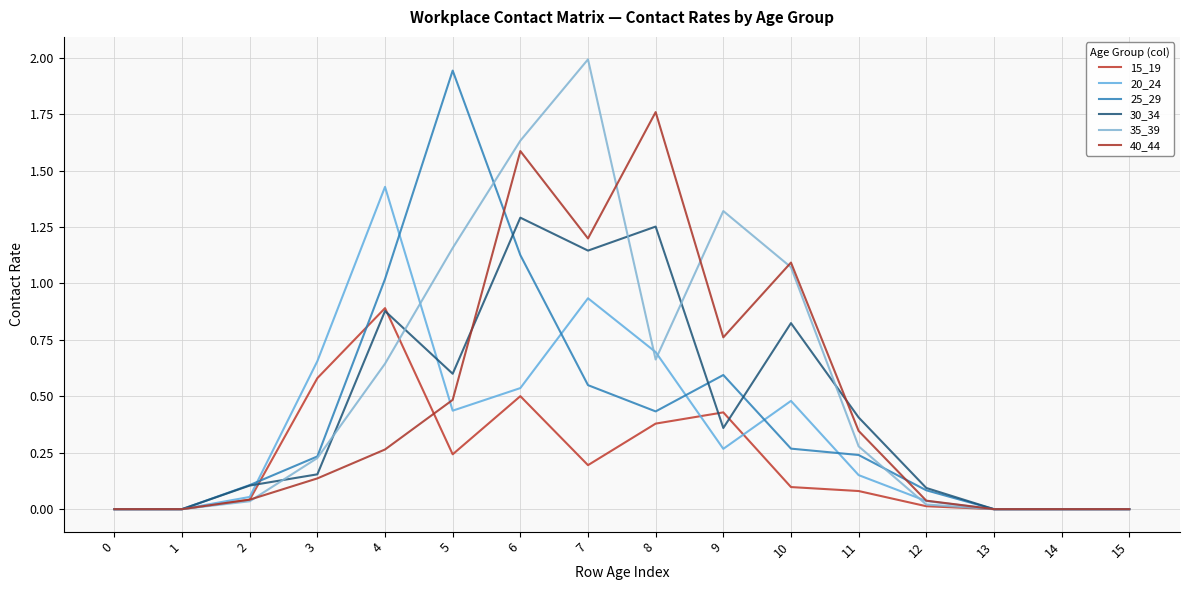

True or false: 35_39 and 20_24 cross at least once.

True